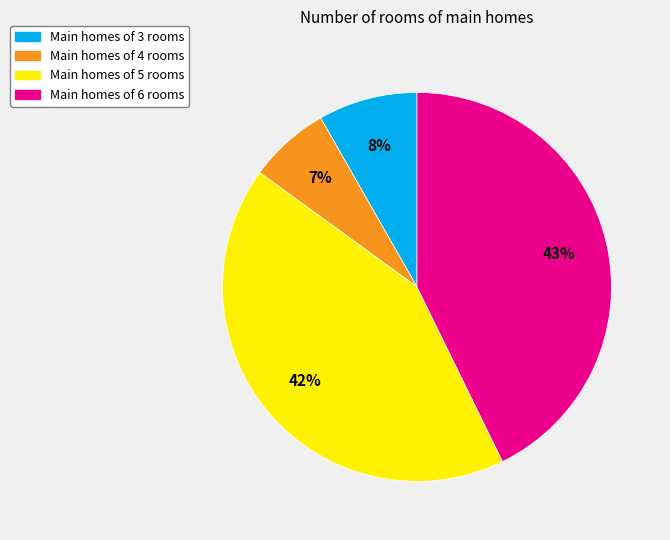

How many segments does this pie chart have?

4